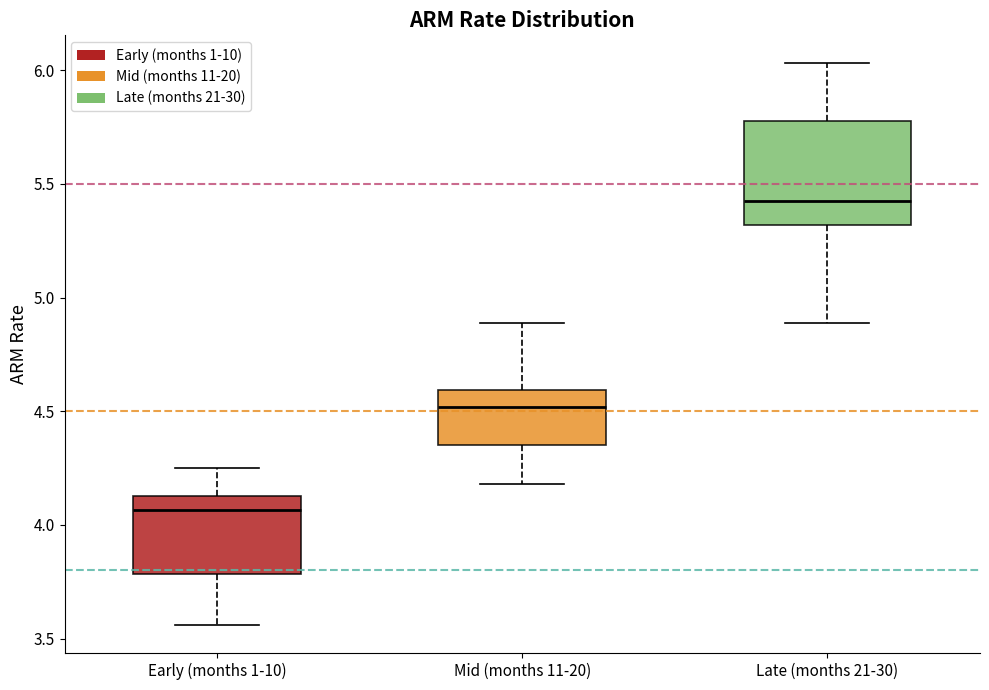

Where does the upper whisker of the box for Mid (months 11-20) end on the y-axis? The values are not printed on the chart, so give them approximately, as read against the axis.

4.90